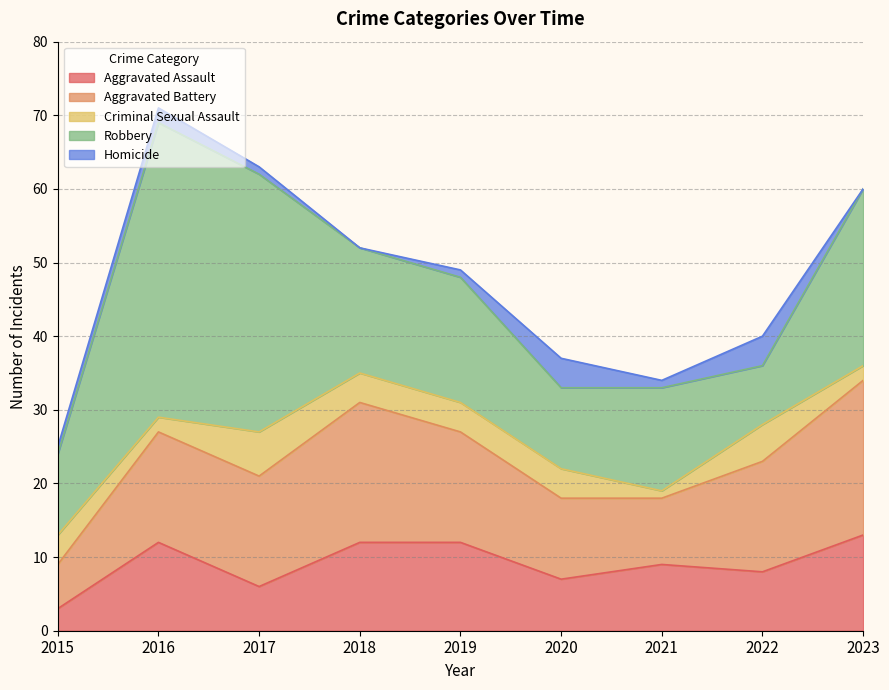

True or false: Aggravated Battery and Homicide cross at least once.

False